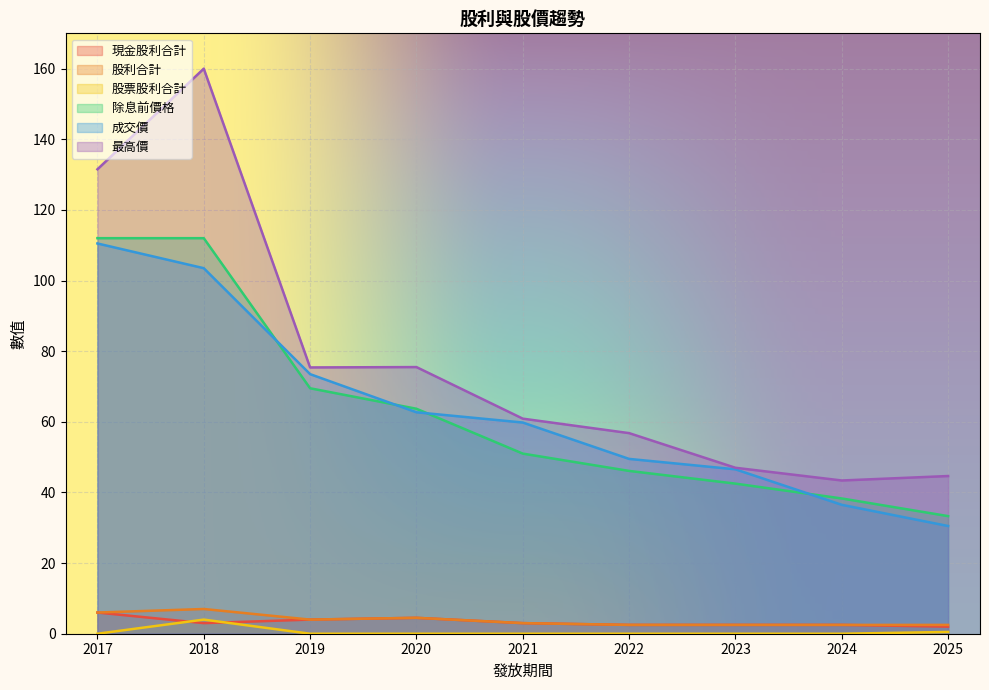

Is it true that 最高價 equals 75.5 at 2020?

True